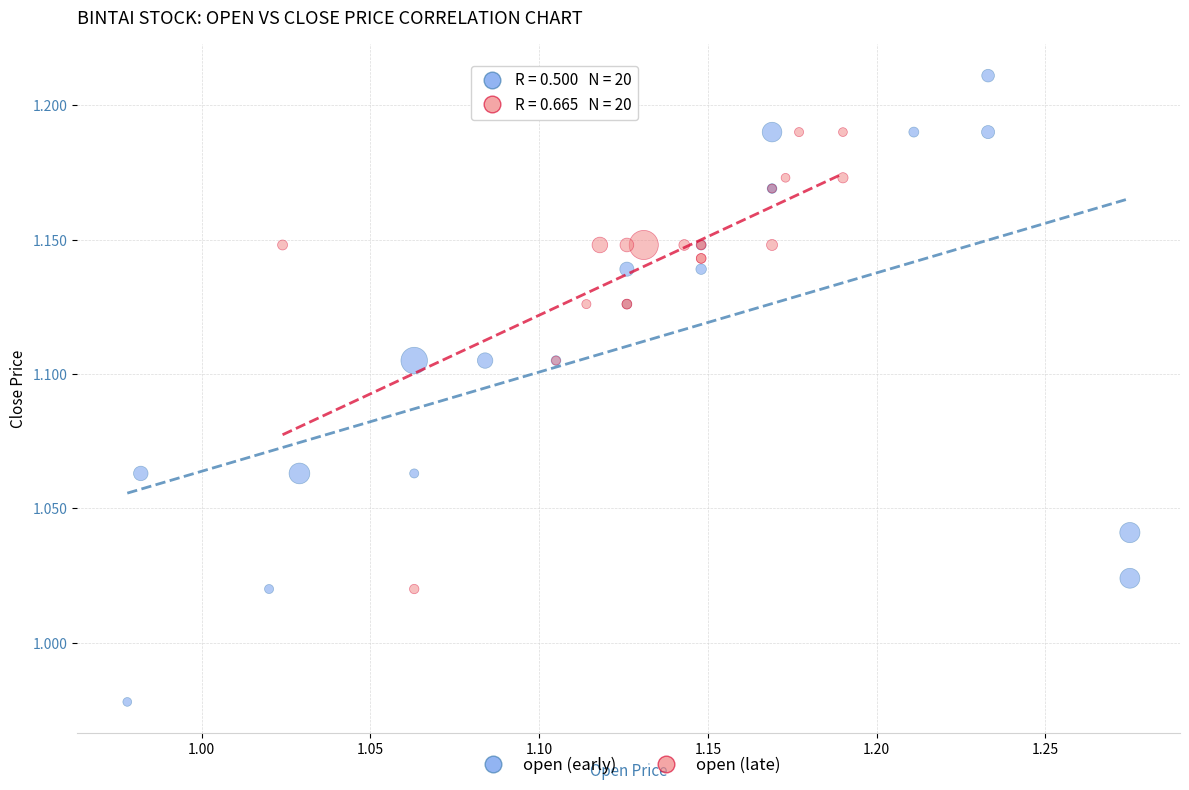

Which series reaches the minimum Y coordinate?

open (early)